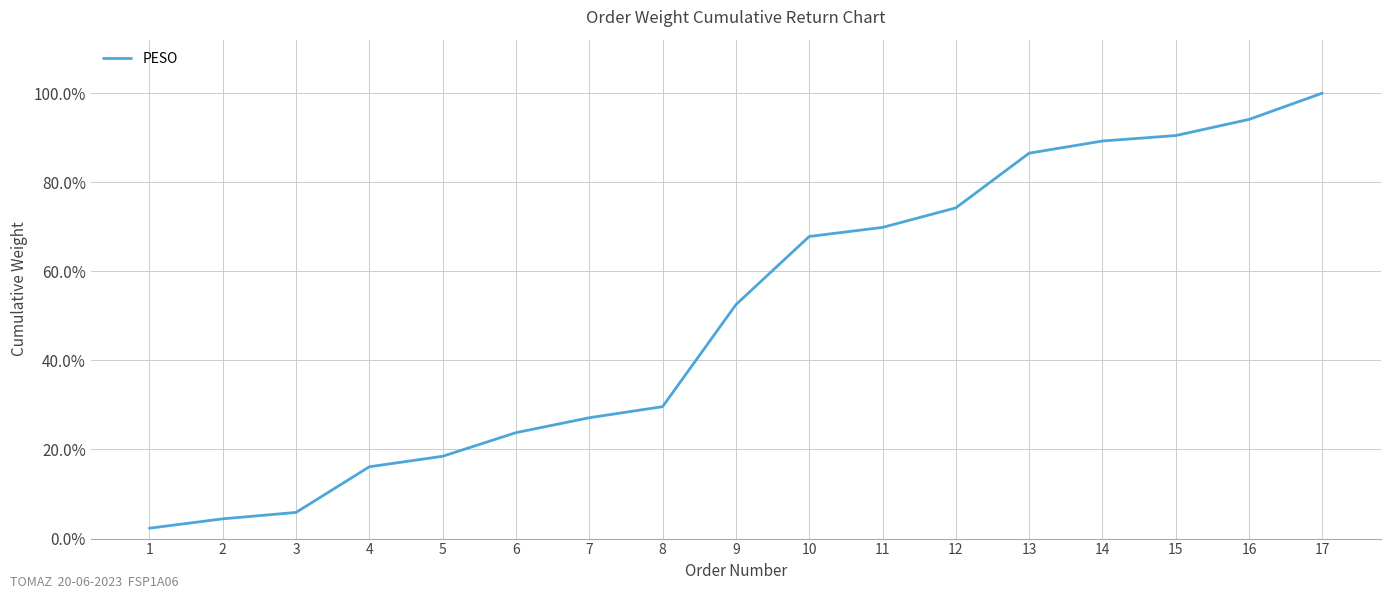

Reading left to right, extract all data points from this chart.

2.3	4.4	5.9	16.1	18.5	23.8	27.1	29.6	52.5	67.8	69.9	74.2	86.5	89.2	90.5	94.1	100.0